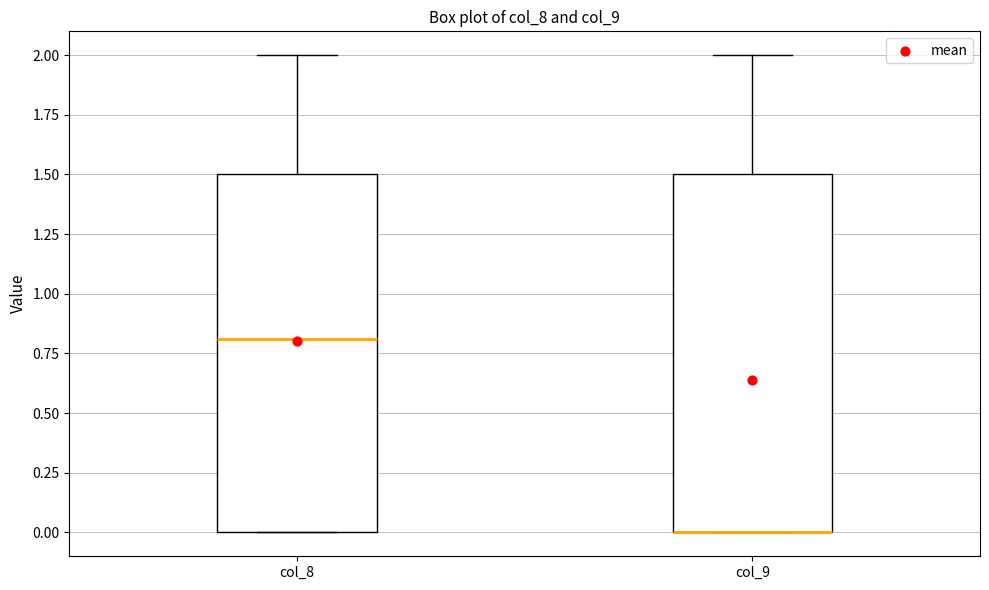

Reading left to right, read every box against the y-axis: the position of its median line, the range the box covers, and the ends of its whiskers. The values are not printed on the chart, so give them approximately, as read against the axis.

col_8: median 0.8, box 0.0 to 1.5, whiskers 0.0 to 2.0
col_9: median 0.0 (drawn on the box's lower edge), box 0.0 to 1.5, whiskers 0.0 to 2.0